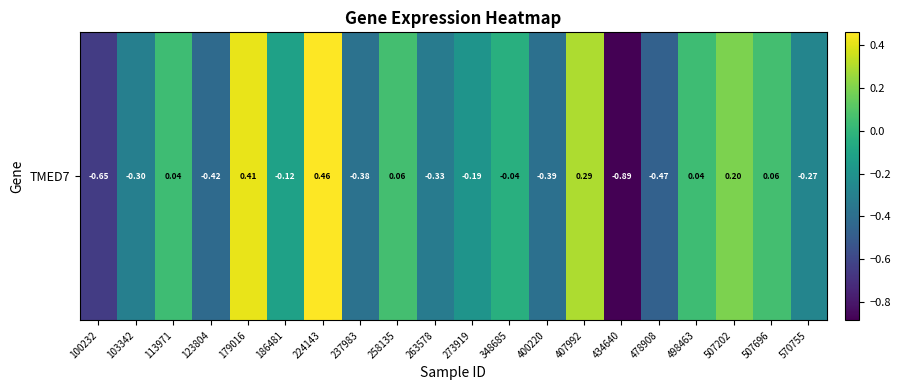

How many data points are above 0?

8